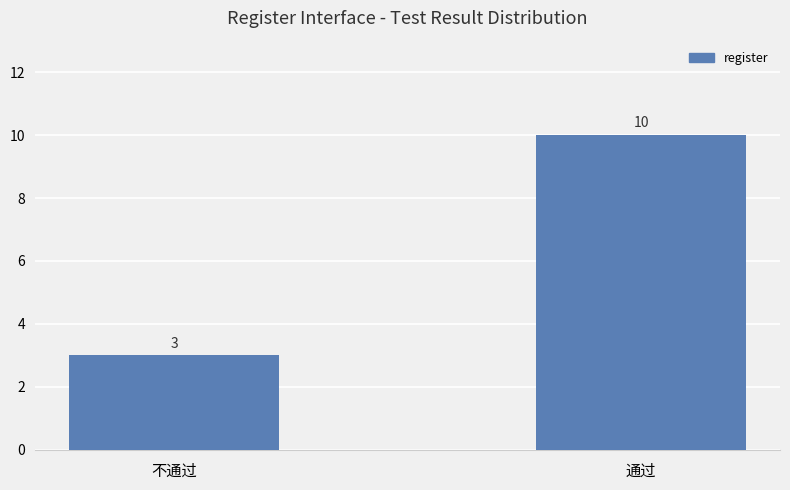

List the labels in order of value, largest first.

通过, 不通过